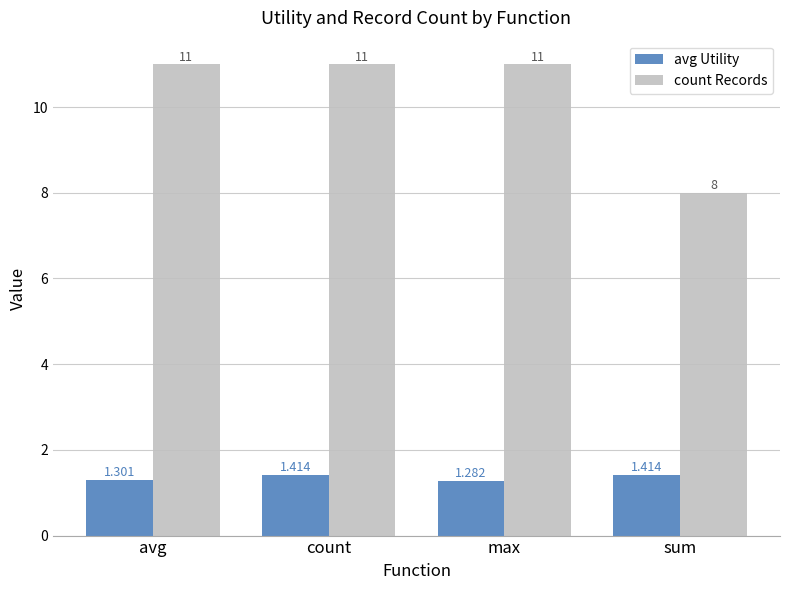

Which series has the largest range (max minus min)?

count Records